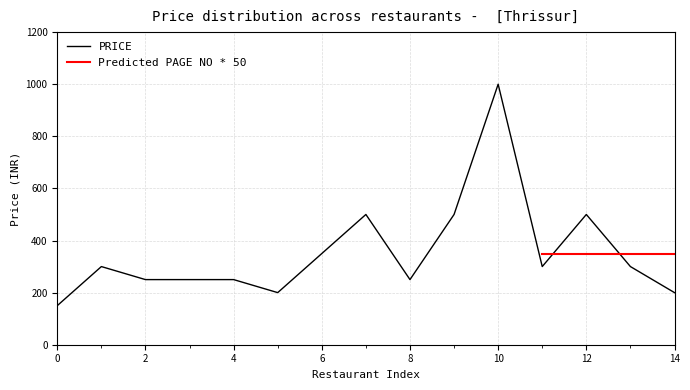

The value of PRICE at 6 is 580. True or false?

False